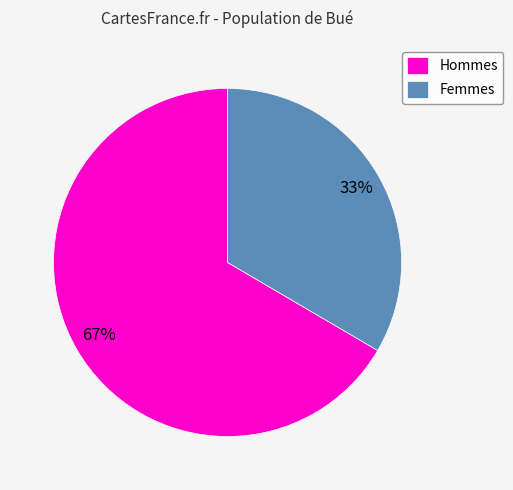

To the nearest percent, what percentage of the pie is Femmes?

33%